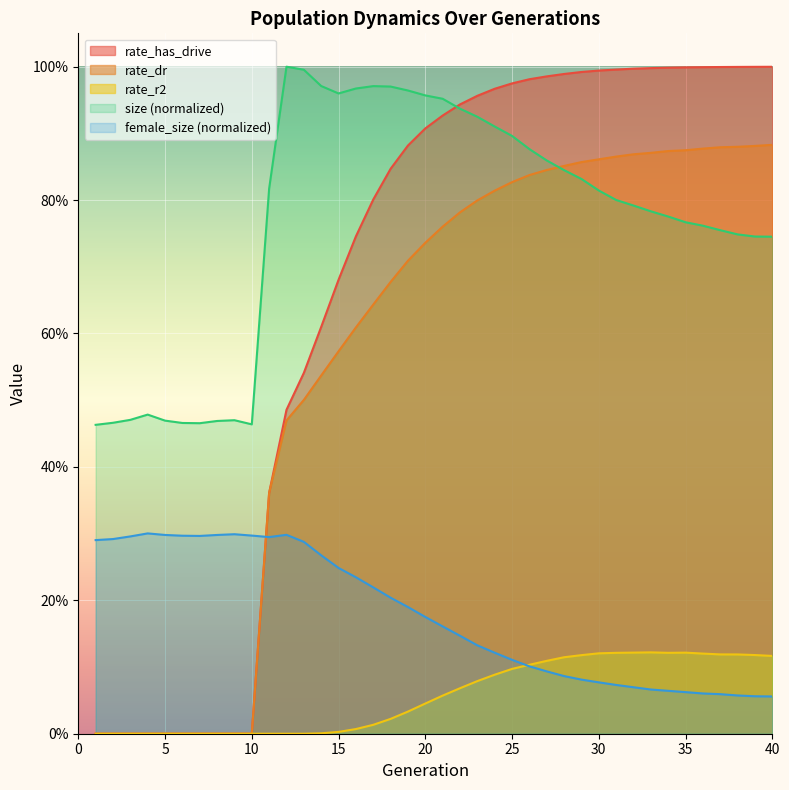

The rate_r2 series shows 0.0 at 9. True or false?

True